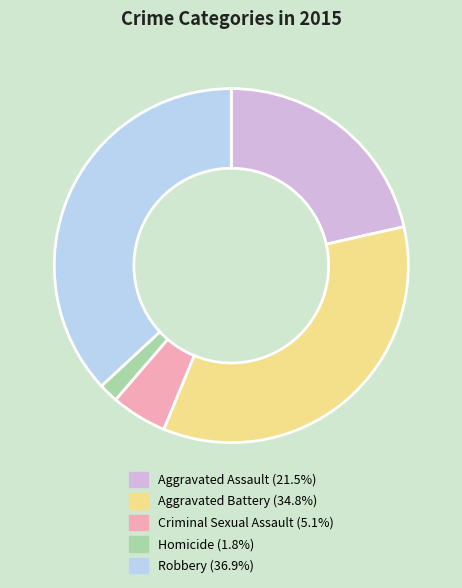

Between Robbery and Aggravated Battery, which is larger?

Robbery